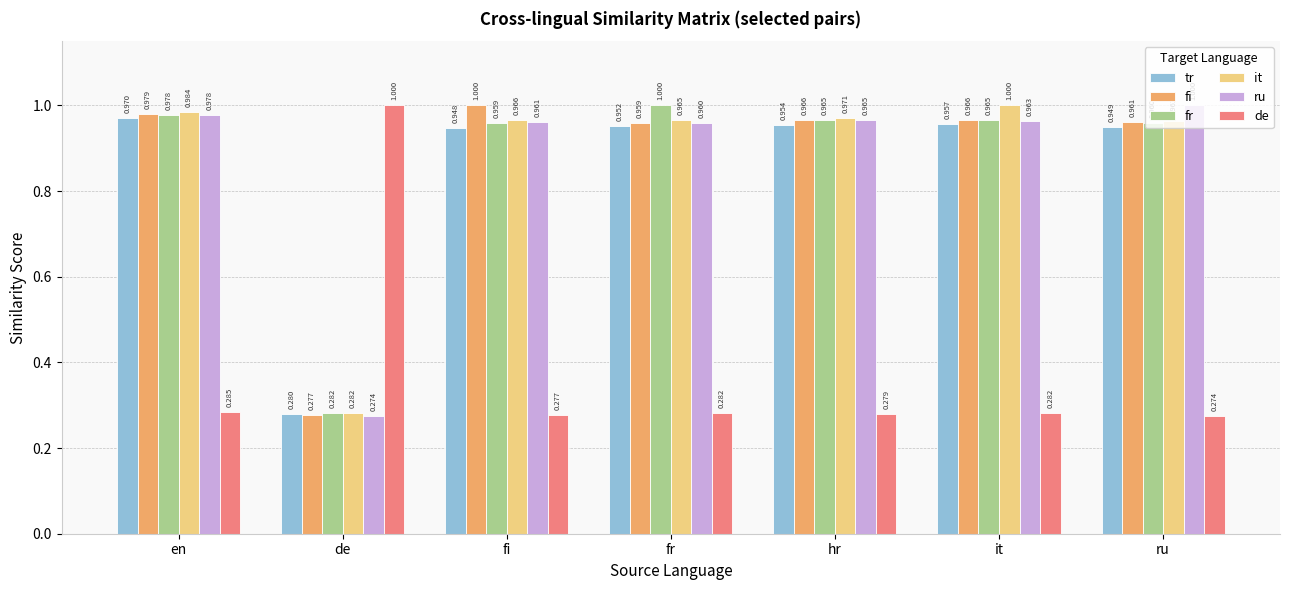

What is the value of the fi bar at the 6th from the left?

1.0